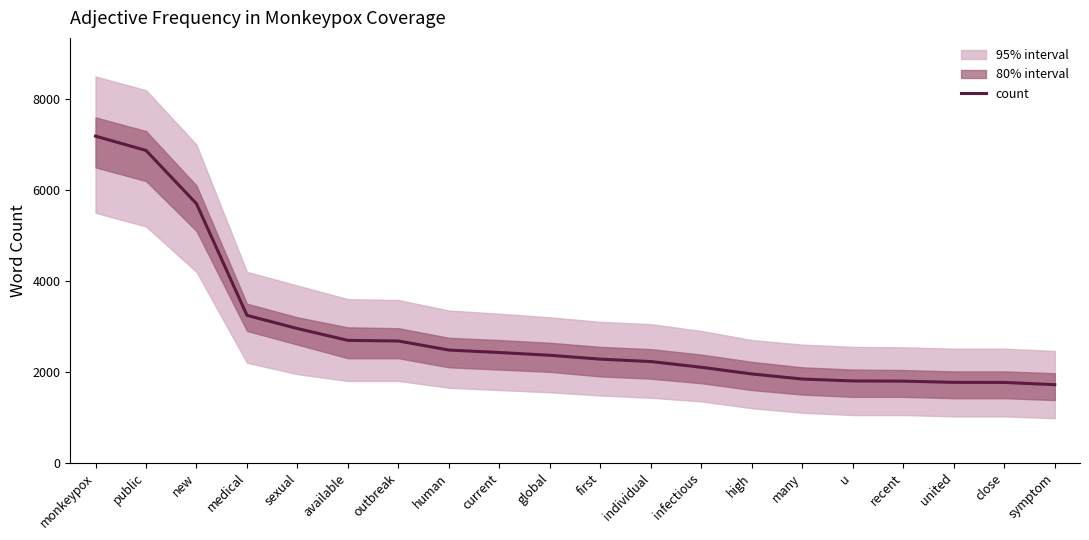

What is the label of the 5th point from the left?

sexual